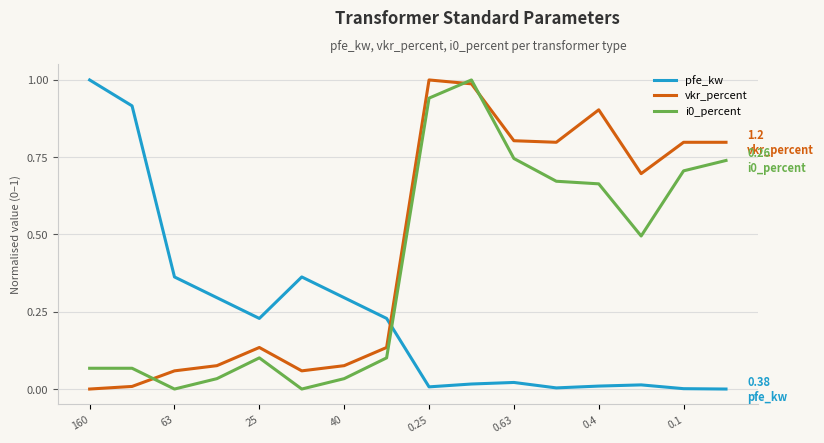

At how many categories does at least one series exceed 0?

16